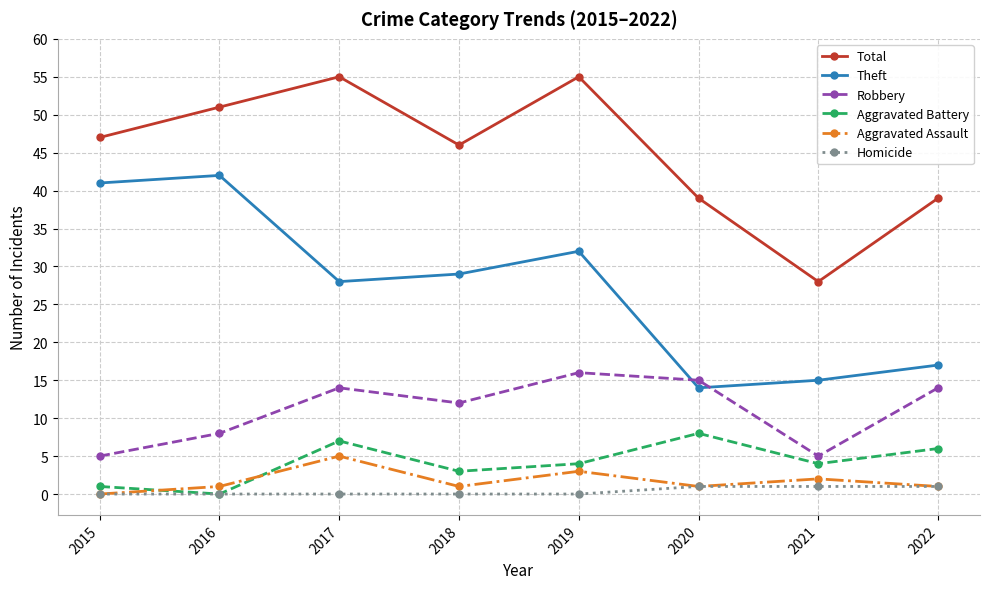

Reading left to right, list all the values displayed in this chart.

Total: 2015=47	2016=51	2017=55	2018=46	2019=55	2020=39	2021=28	2022=39
Theft: 2015=41	2016=42	2017=28	2018=29	2019=32	2020=14	2021=15	2022=17
Robbery: 2015=5	2016=8	2017=14	2018=12	2019=16	2020=15	2021=5	2022=14
Aggravated Battery: 2015=1	2016=0	2017=7	2018=3	2019=4	2020=8	2021=4	2022=6
Aggravated Assault: 2015=0	2016=1	2017=5	2018=1	2019=3	2020=1	2021=2	2022=1
Homicide: 2015=0	2016=0	2017=0	2018=0	2019=0	2020=1	2021=1	2022=1